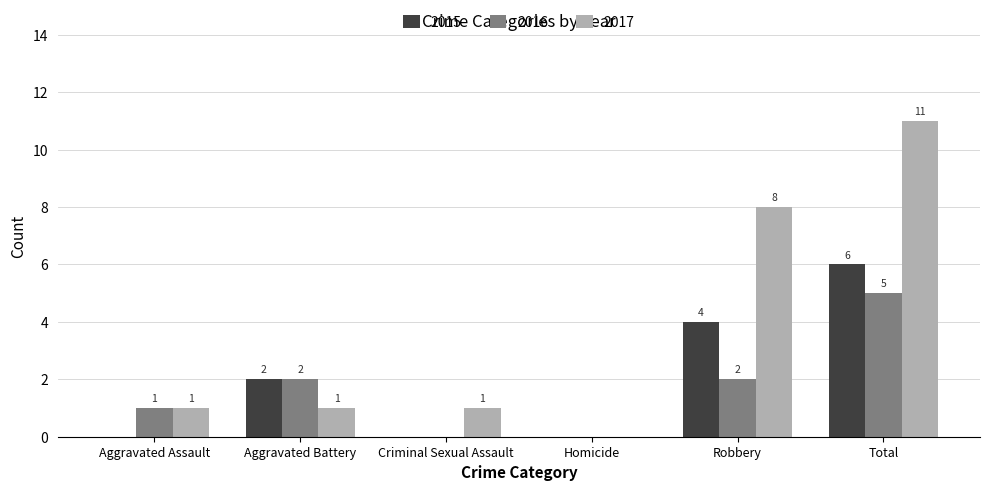

Which series has the largest total across all categories?

2017